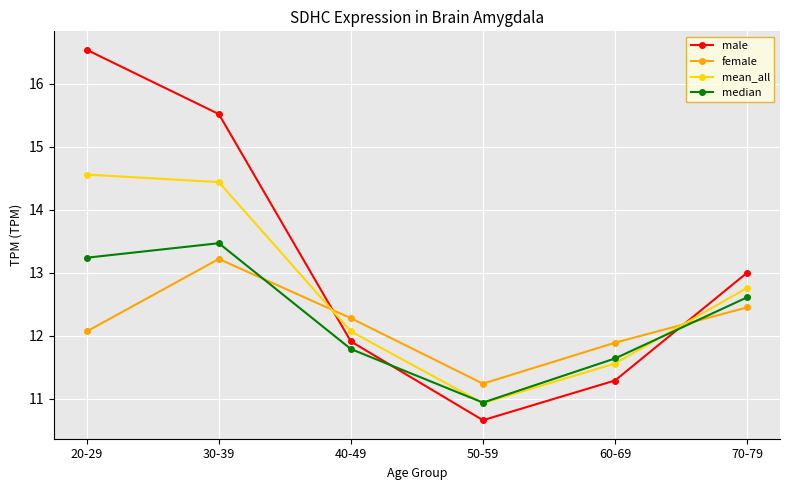

At which category does the chart reach its peak across all series?

20-29